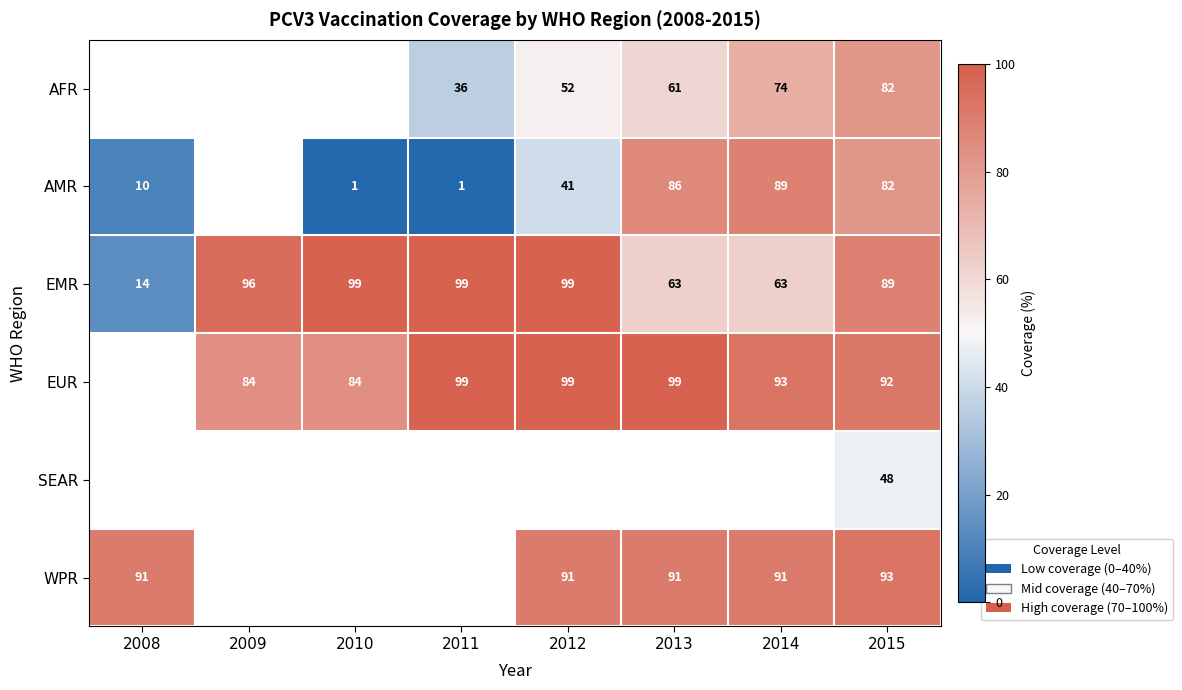

Is it true that SEAR equals 48 at 2015?

True